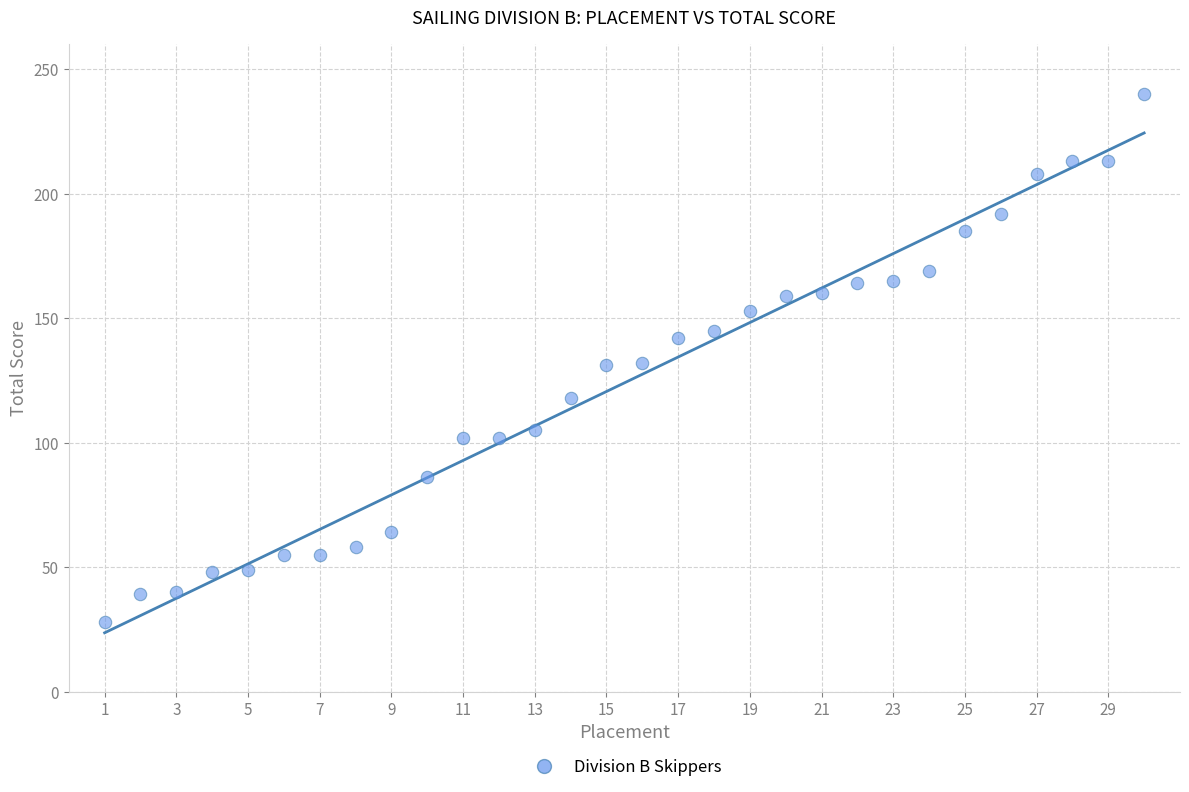

What is the range of Y values (max minus min)?

212